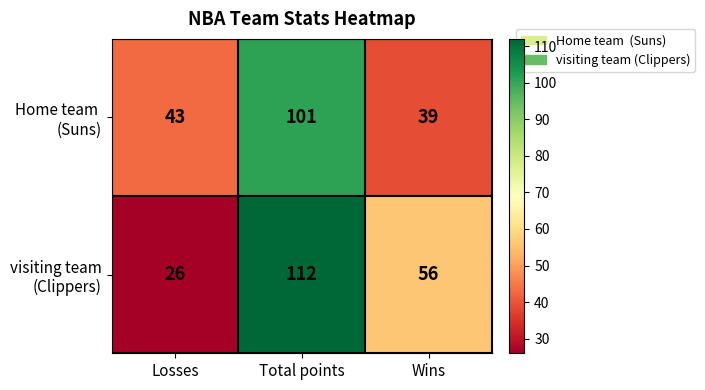

What is the total value across all series at Wins?

95